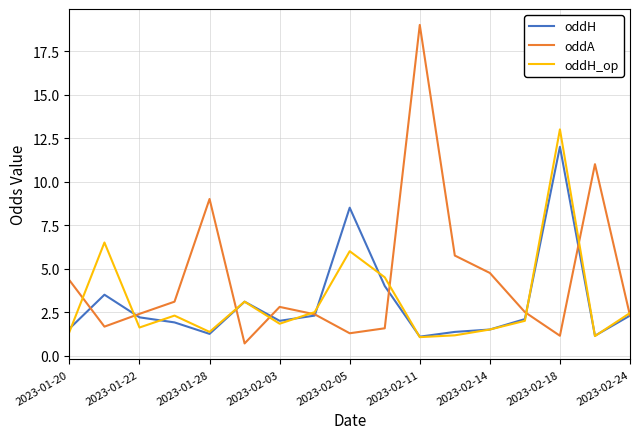

How many interior local valleys does the oddH_op series have?

5